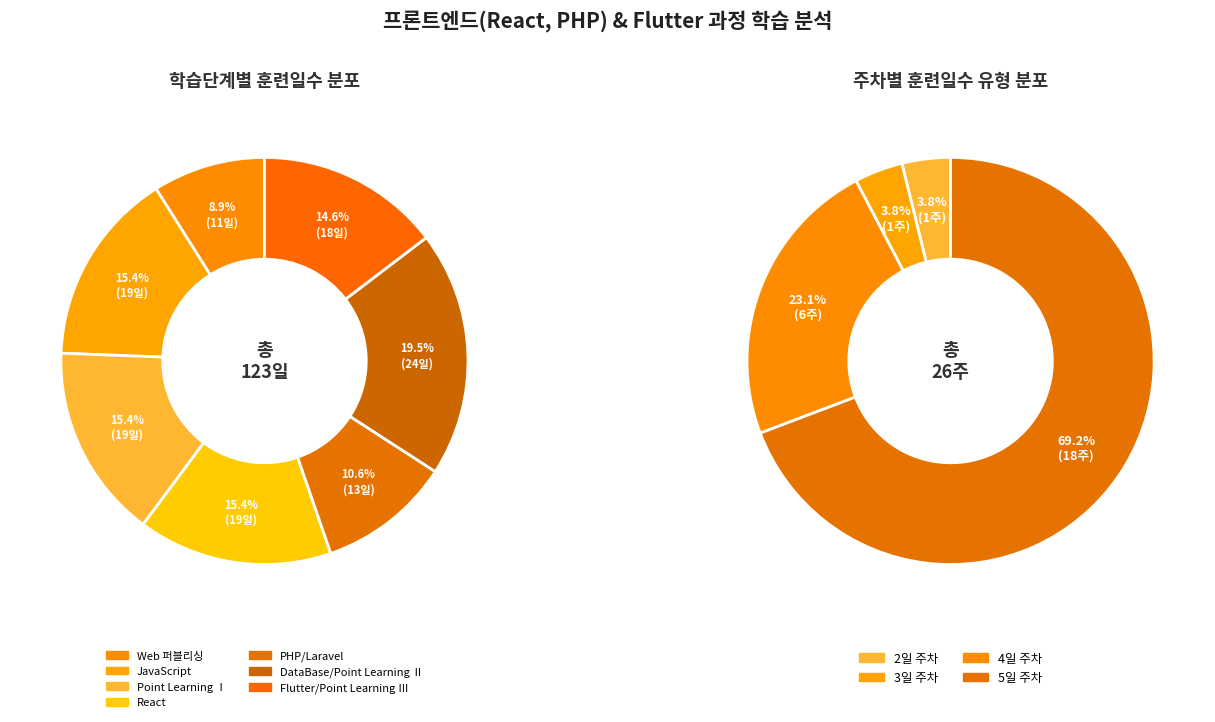

True or false: 8주차 accounts for 11% of the total.

False